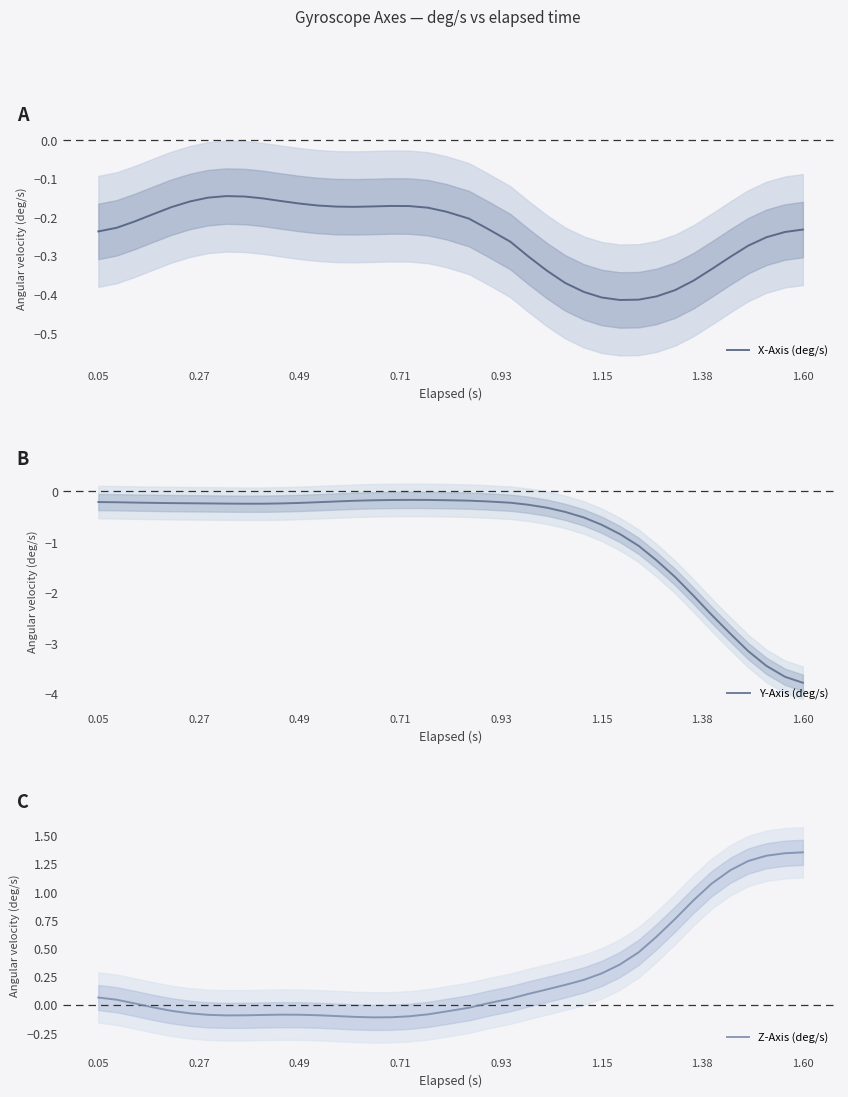

What is the value of the Y-Axis (deg/s) point at the 31st from the left?

-1.4